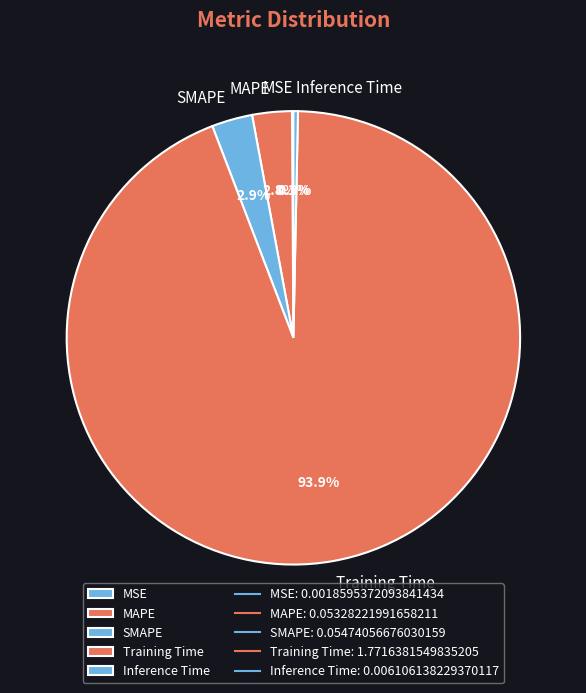

What is the largest slice in the pie chart?

Training Time